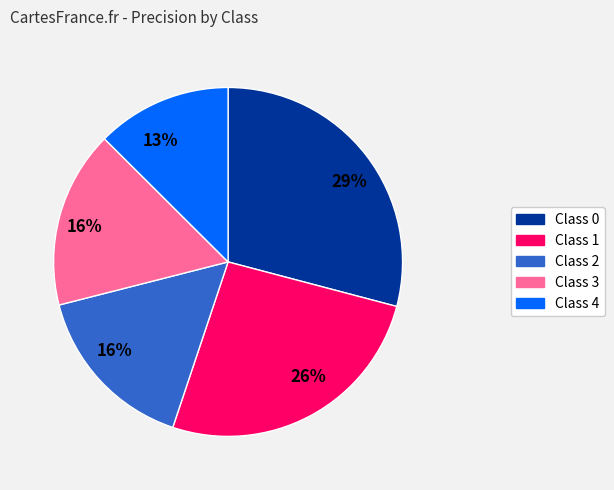

Is there any slice that represents more than half of the pie?

No